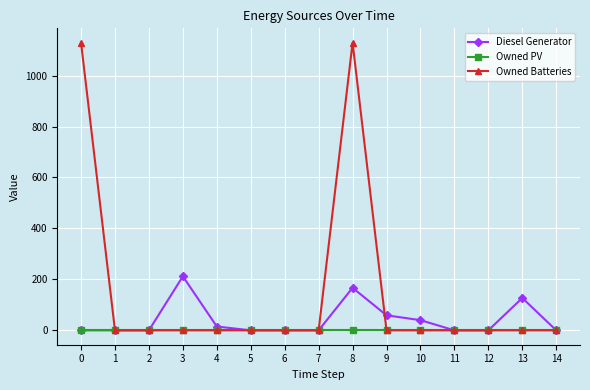

The value of Diesel Generator at 11 is 0. True or false?

True